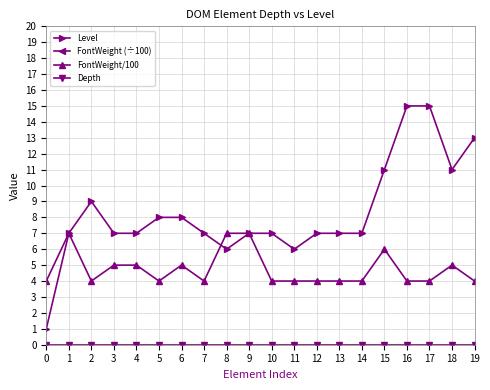

Does the chart display data point markers on the line(s)?

Yes